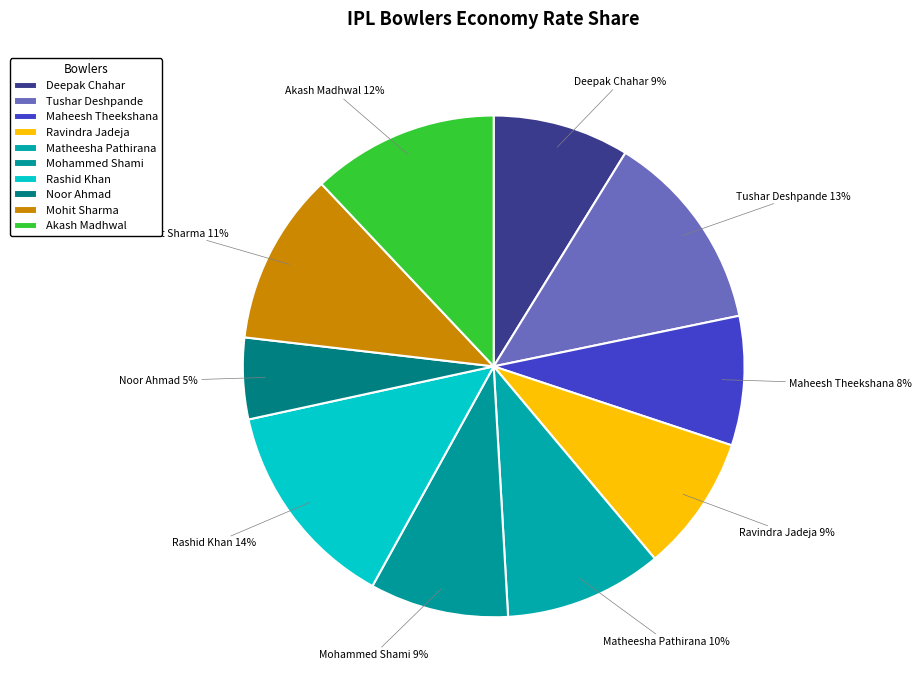

To the nearest percent, what percentage of the pie is Akash Madhwal?

12%